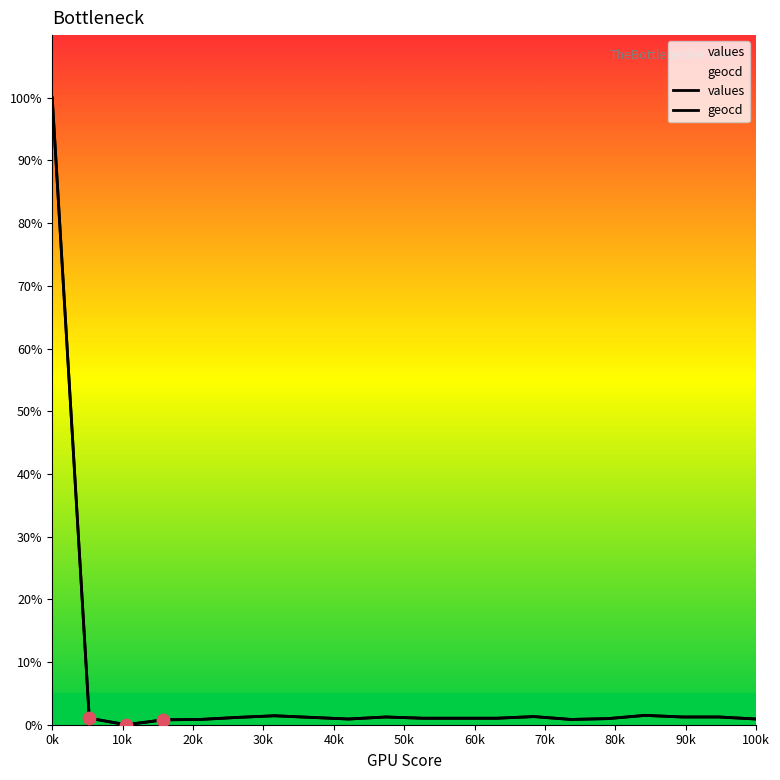

Which series reaches the minimum Y coordinate?

values